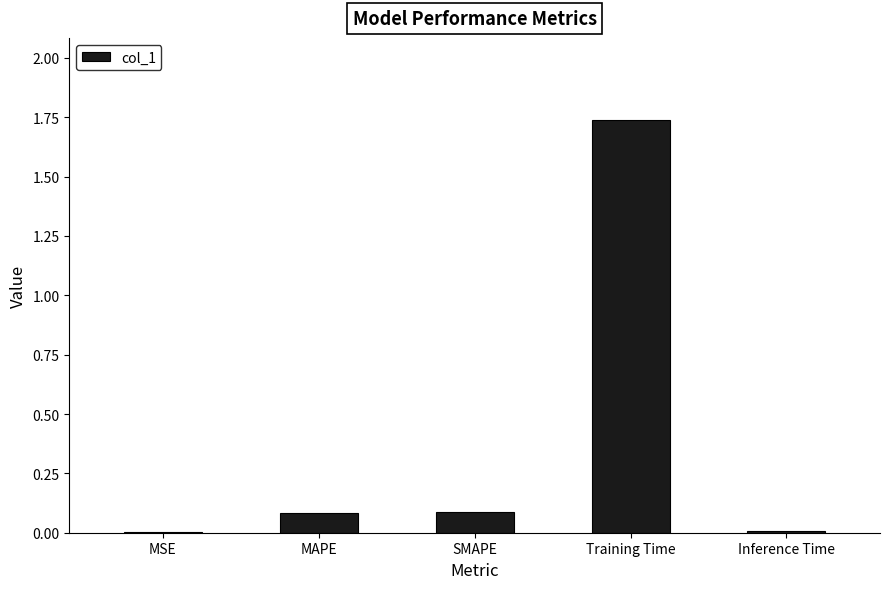

The value at Training Time is 2.6. True or false?

False